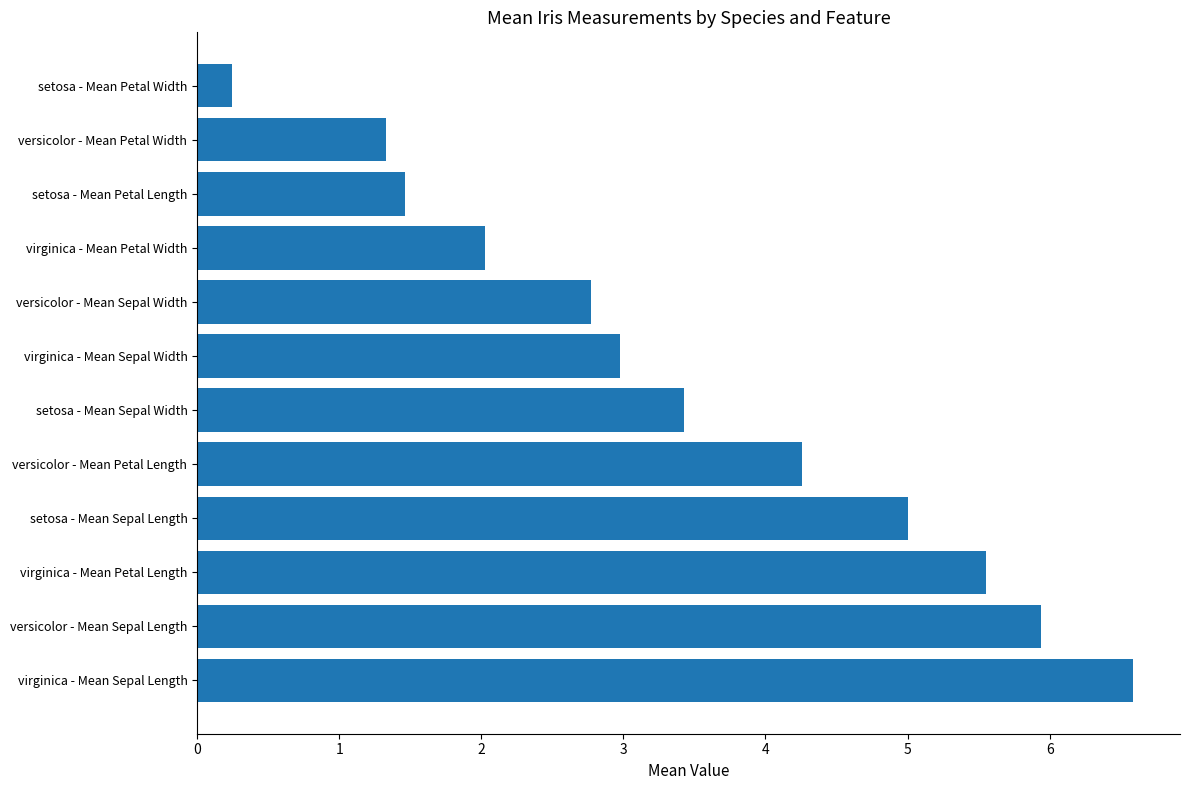

Which has a higher value, setosa - Mean Petal Width or versicolor - Mean Petal Width?

versicolor - Mean Petal Width